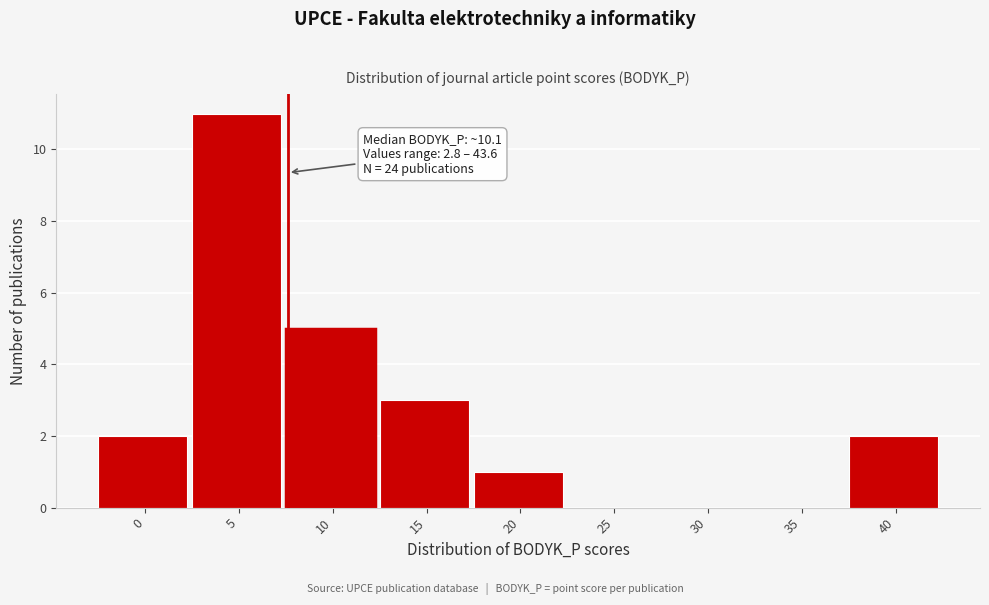

Reading right to left, transcribe all the data shown in this chart.

40=2	35=0	30=0	25=0	20=1	15=3	10=5	5=11	0=2